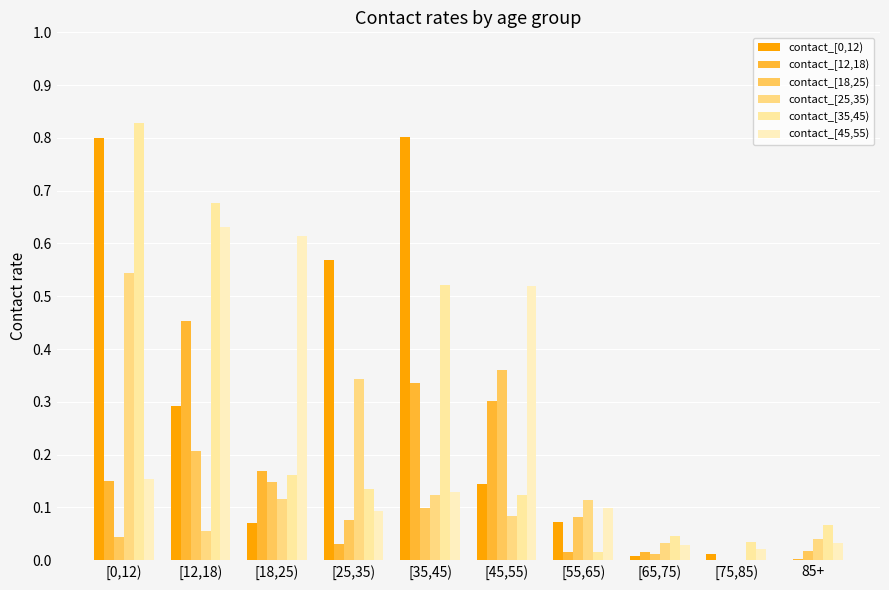

At [55,65), list the series in order from largest to smallest.

contact_[25,35), contact_[45,55), contact_[18,25), contact_[0,12), contact_[35,45), contact_[12,18)